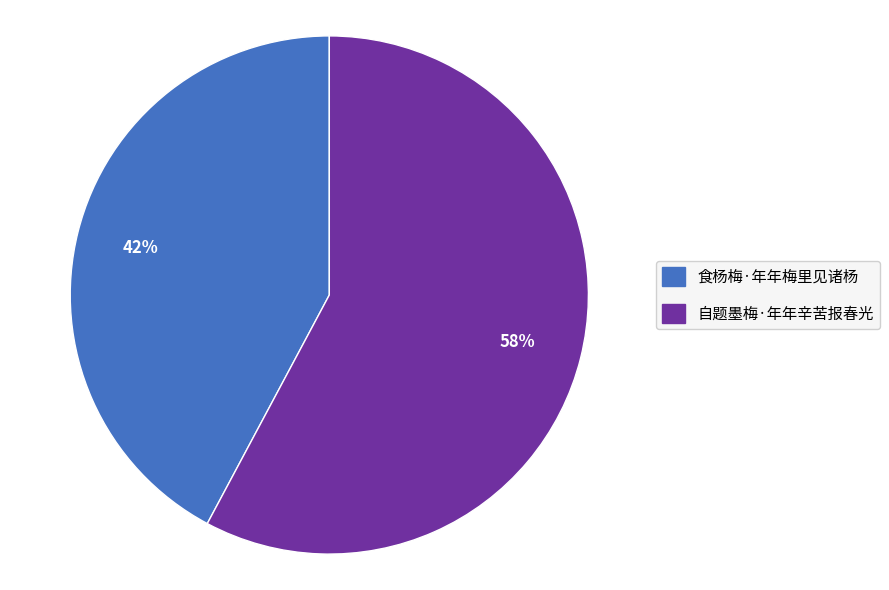

Which has a higher value, 自题墨梅·年年辛苦报春光 or 食杨梅·年年梅里见诸杨?

自题墨梅·年年辛苦报春光